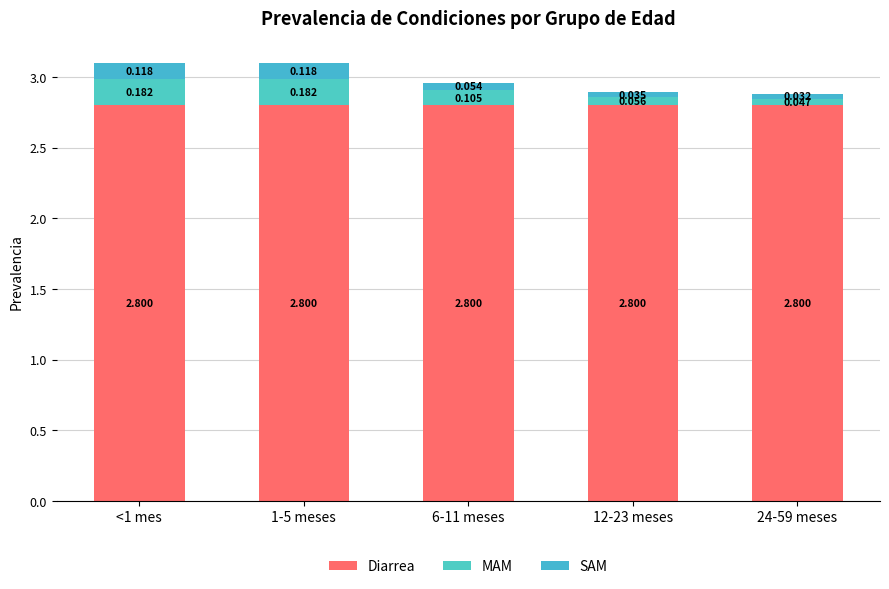

List the labels in order of MAM value, smallest first.

24-59 meses, 12-23 meses, 6-11 meses, <1 mes, 1-5 meses